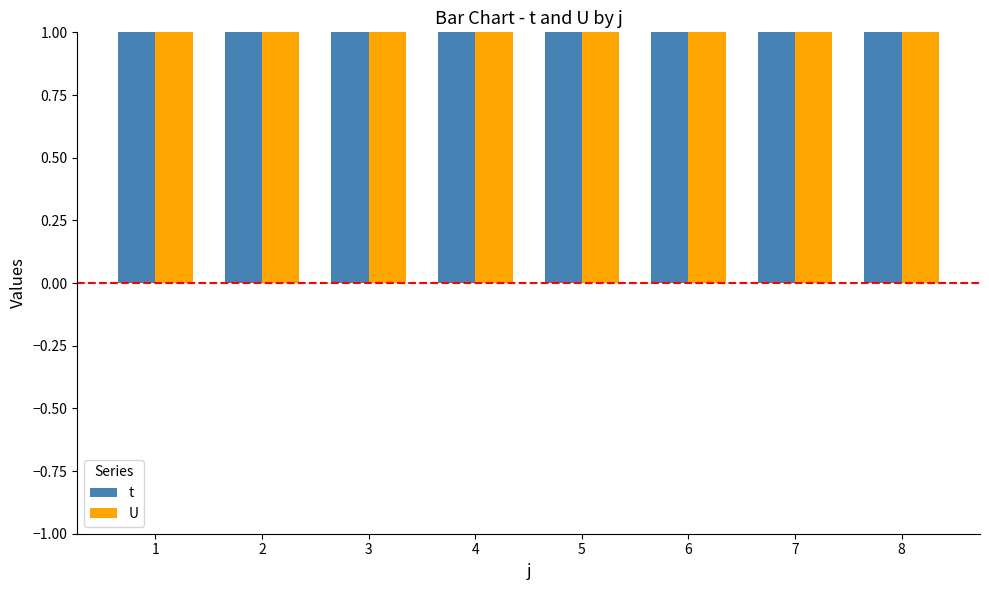

What is the minimum value for U?

1